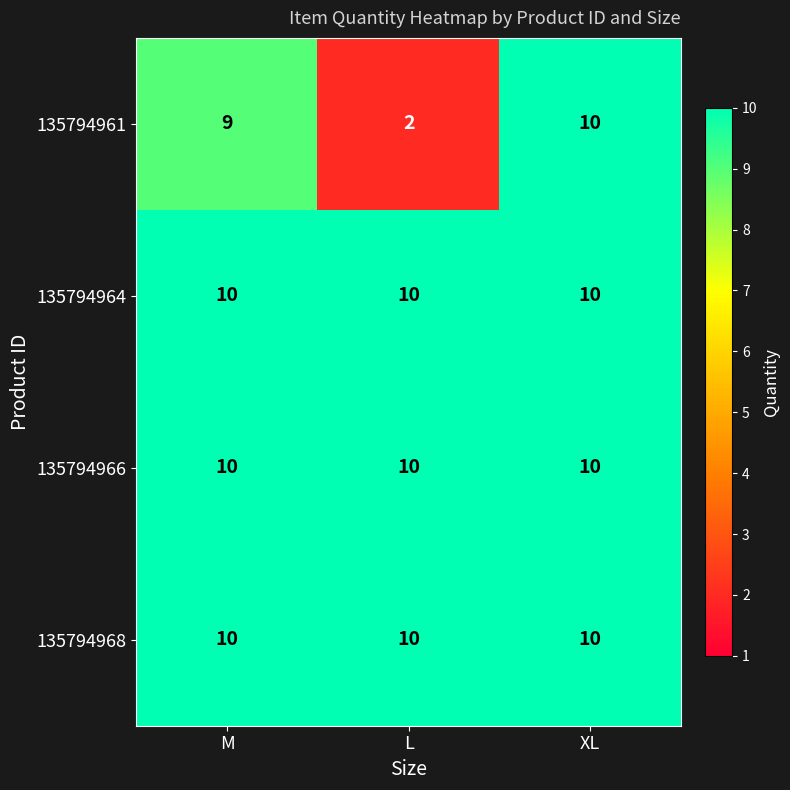

Reading left to right, list all the values displayed in this chart.

135794961: 9	2	10
135794964: 10	10	10
135794966: 10	10	10
135794968: 10	10	10